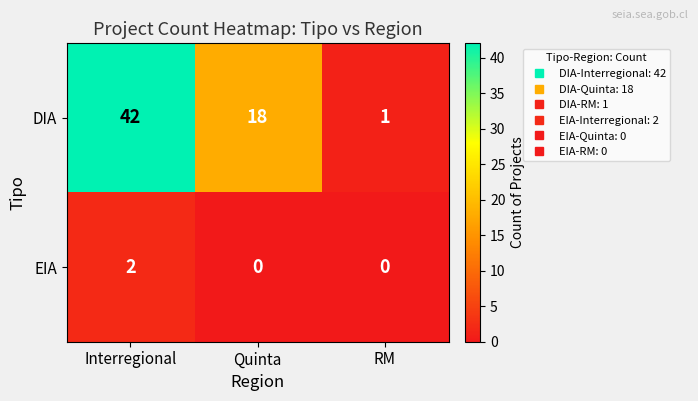

Count the number of categories in the chart.

3